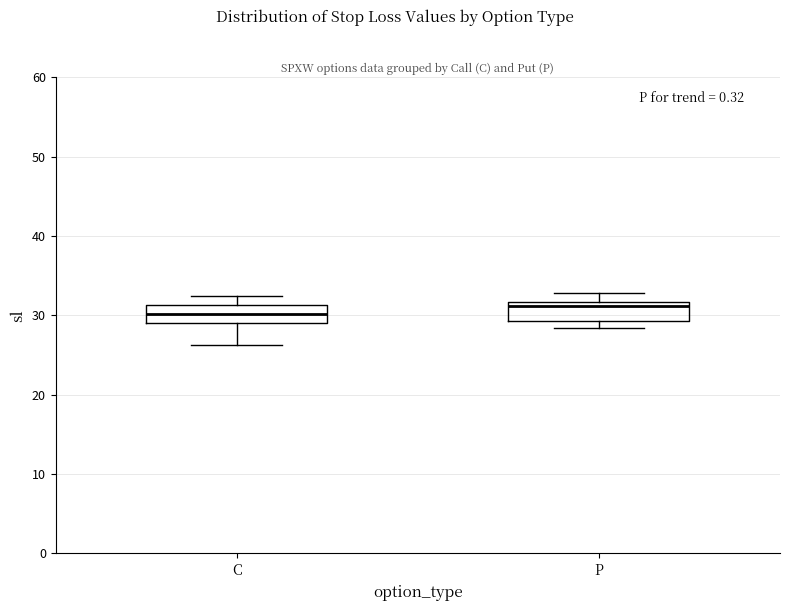

Reading left to right, transcribe this box plot: for each box, give where its median line is, the range the box spans, and where its two whiskers end, as read against the y-axis. The values are not printed on the chart, so give them approximately, as read against the axis.

C: median 30, box 29 to 31, whiskers 26 to 32
P: median 31, box 29 to 32, whiskers 28 to 33